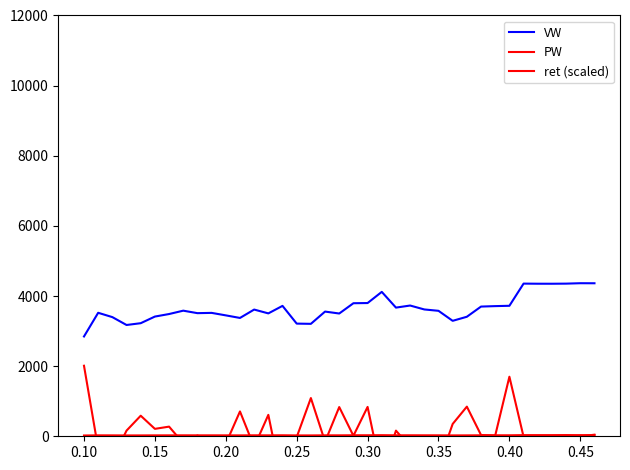

How many lines are shown in the chart?

3